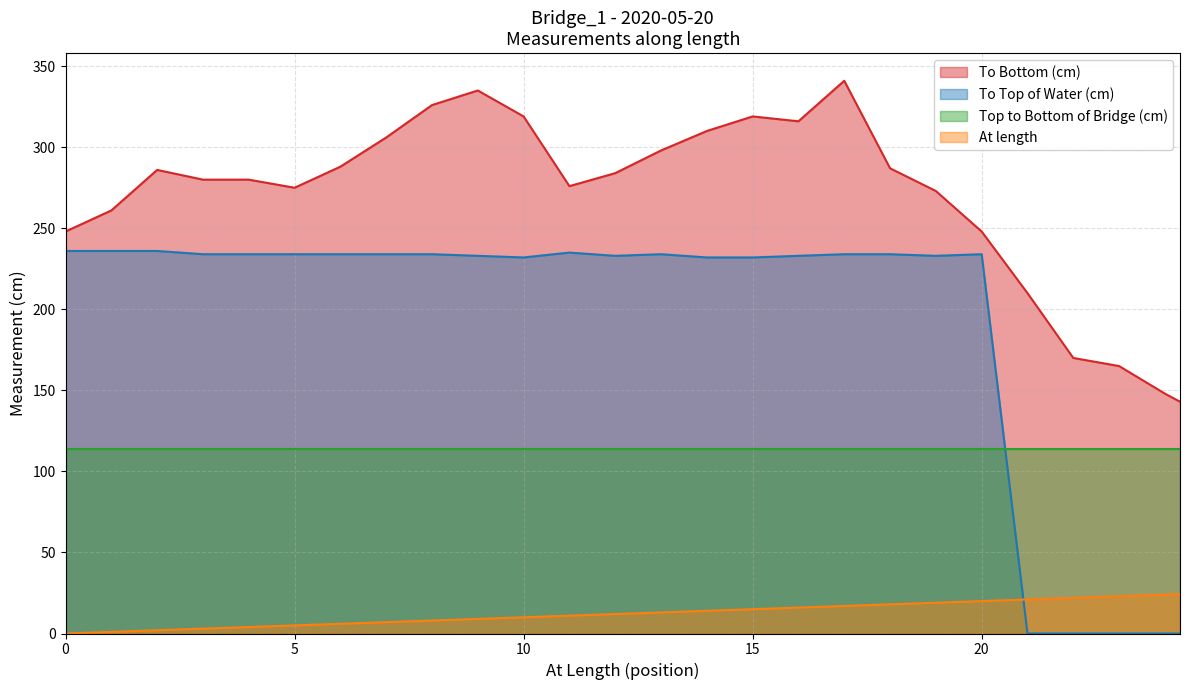

What is the highest value of the At length series?

24.3